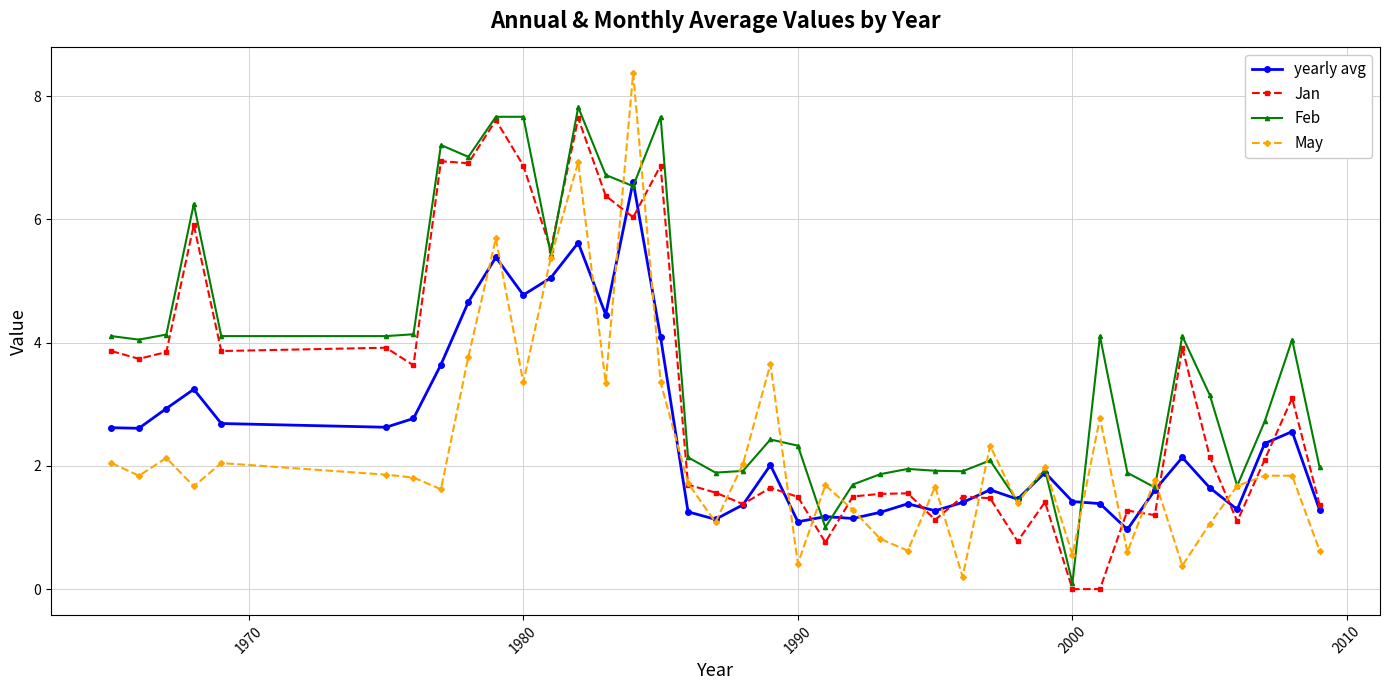

True or false: Jan has more than 2 points higher than both neighbors.

True